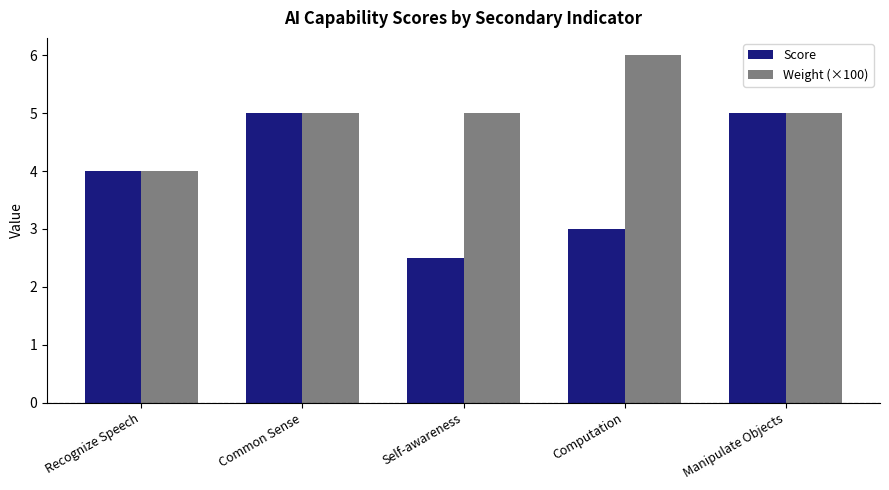

What is the label of the 2nd bar from the right?

Computation